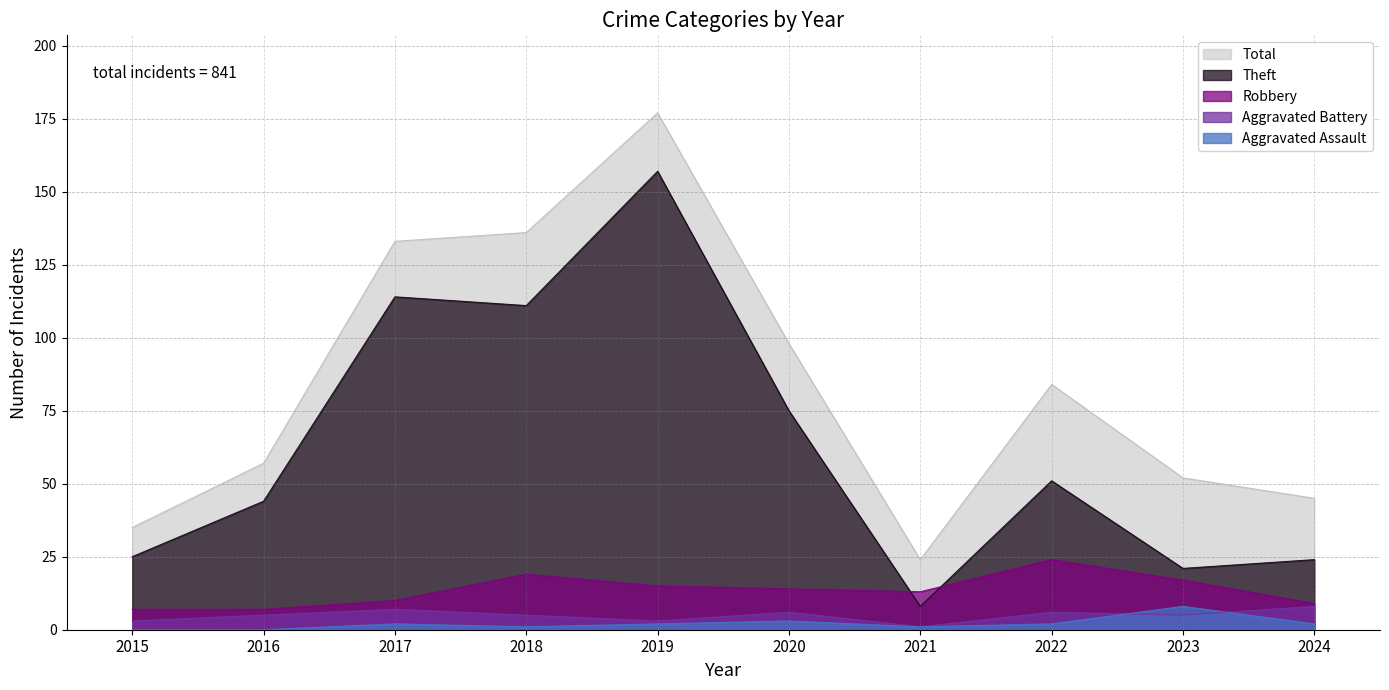

Reading right to left, list all the values displayed in this chart.

Aggravated Assault: 2024=2	2023=8	2022=2	2021=1	2020=3	2019=2	2018=1	2017=2	2016=0	2015=0
Aggravated Battery: 2024=8	2023=5	2022=6	2021=1	2020=6	2019=3	2018=5	2017=7	2016=5	2015=3
Robbery: 2024=9	2023=17	2022=24	2021=13	2020=14	2019=15	2018=19	2017=10	2016=7	2015=7
Theft: 2024=24	2023=21	2022=51	2021=8	2020=75	2019=157	2018=111	2017=114	2016=44	2015=25
Total: 2024=45	2023=52	2022=84	2021=24	2020=98	2019=177	2018=136	2017=133	2016=57	2015=35